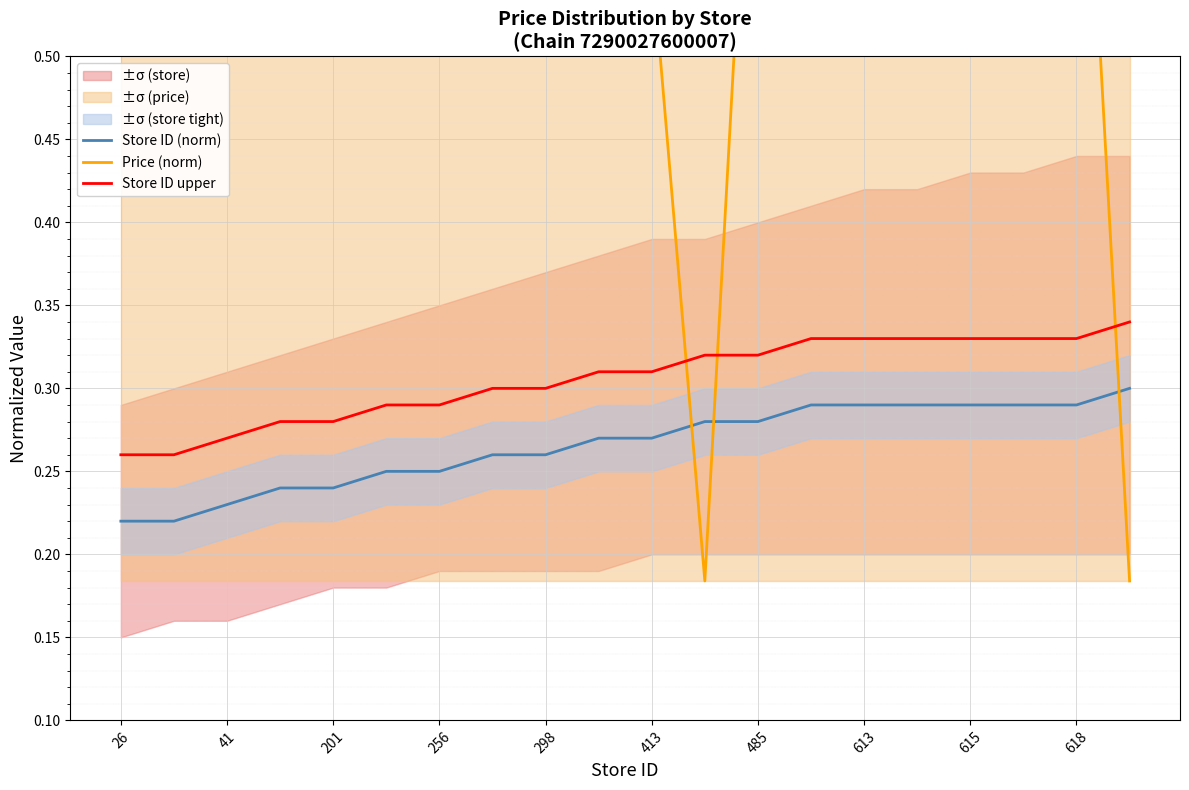

Is it true that Store ID upper equals 0.5 at 298?

False